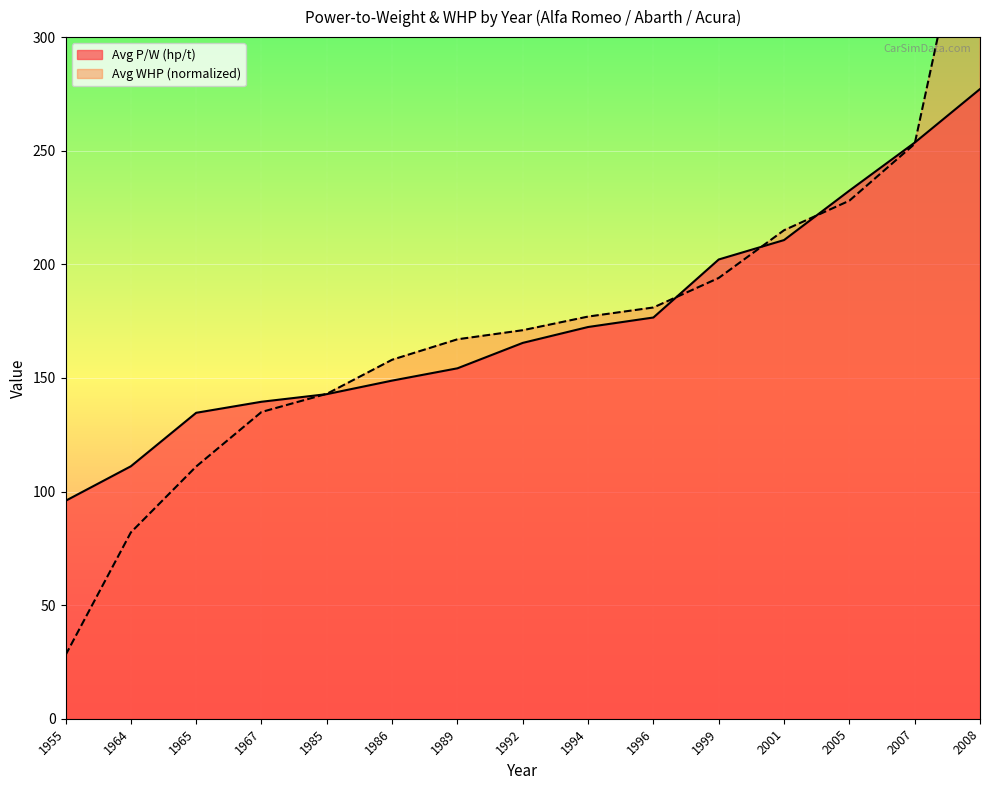

At which label does Avg WHP (normalized) first exceed 171?

1994